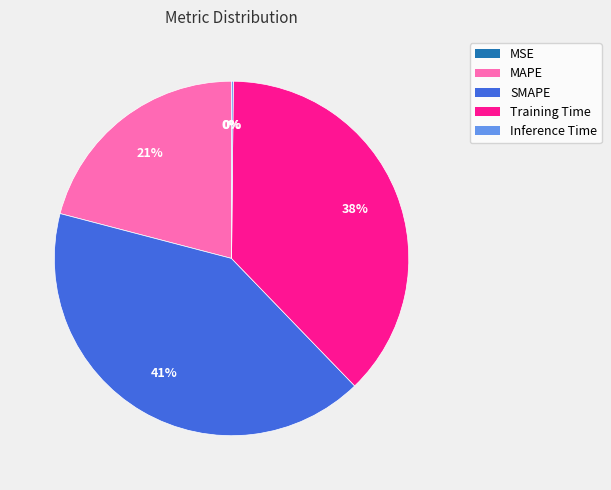

Between Training Time and SMAPE, which is larger?

SMAPE